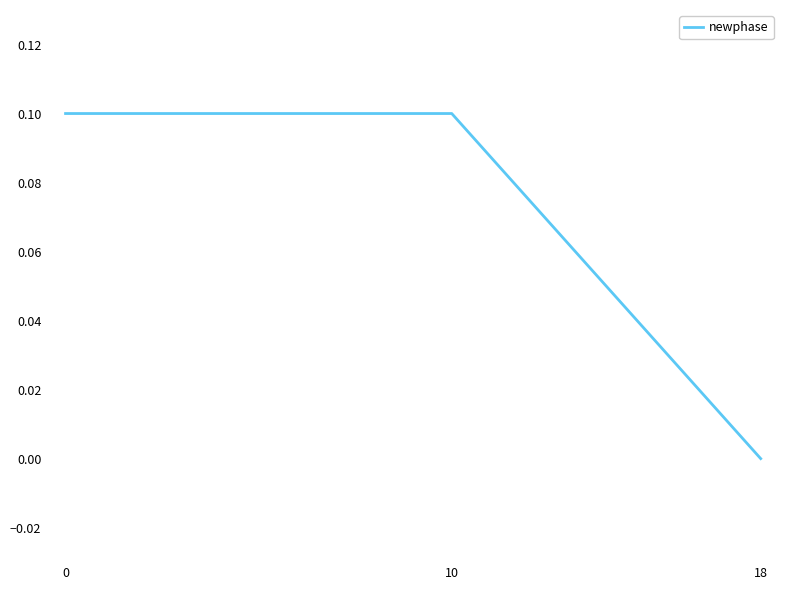

True or false: the data shows 0.0 at 18.

True